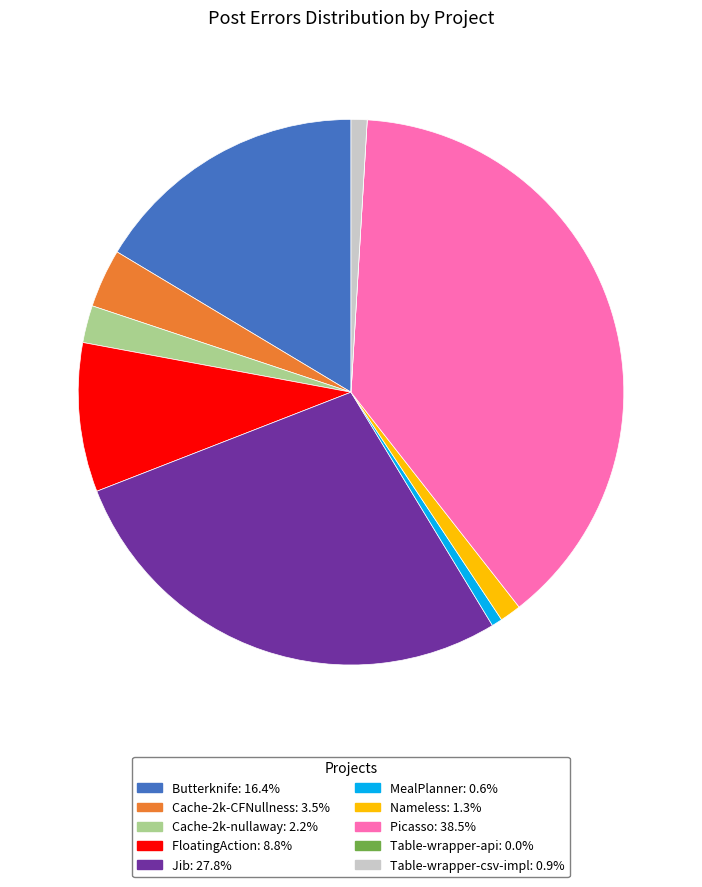

The FloatingAction slice represents 9% of the pie. True or false?

True